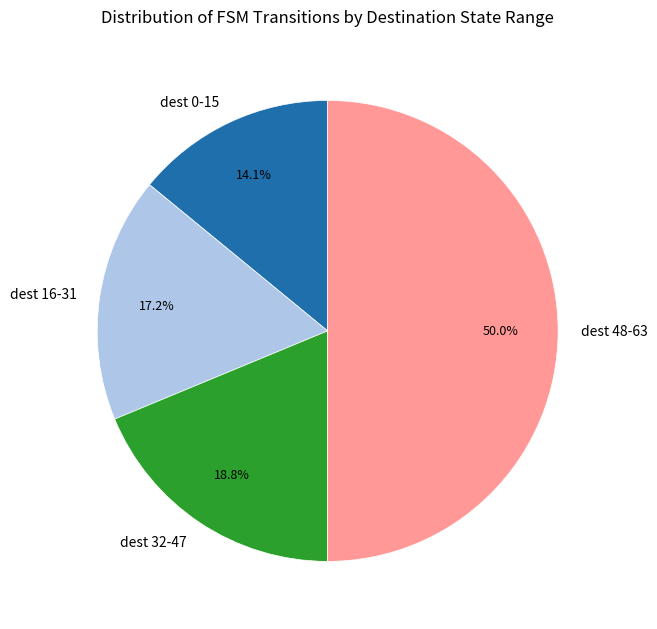

Approximately how many times larger is the value at dest 48-63 compared to dest 32-47?

2.7